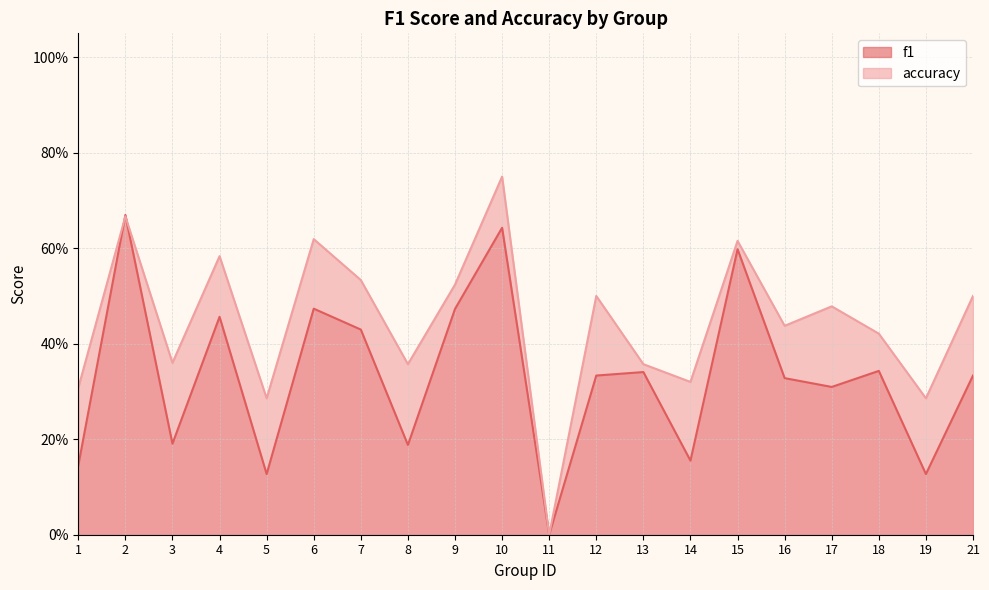

Rank the series by their average value, from highest to lowest.

accuracy, f1